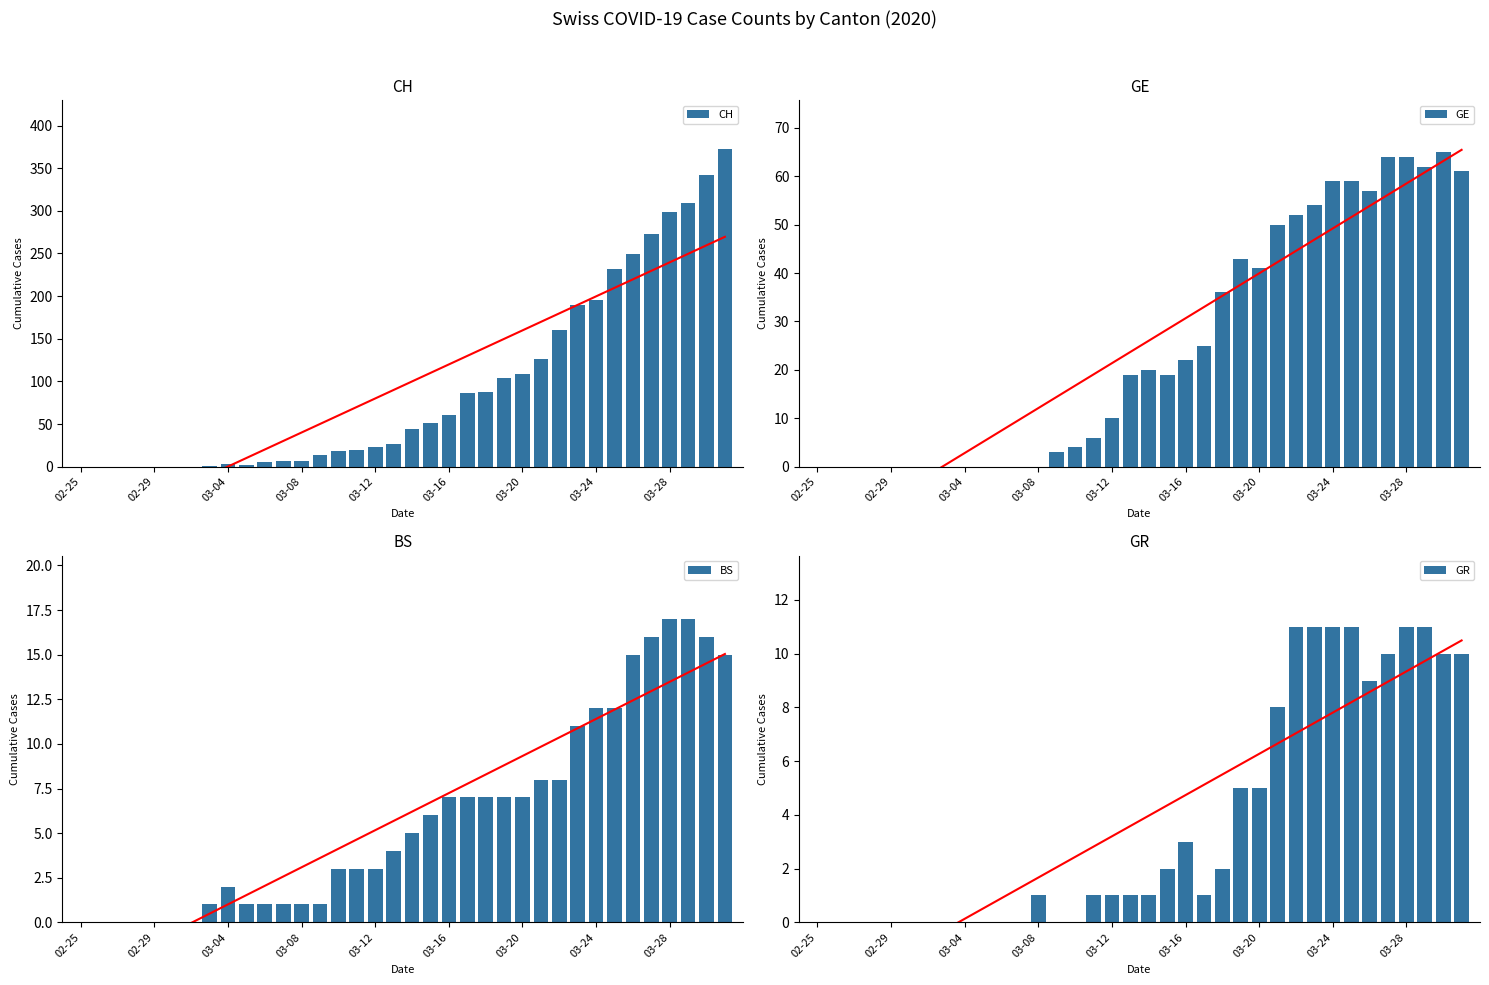

How many bars are there in total?

144